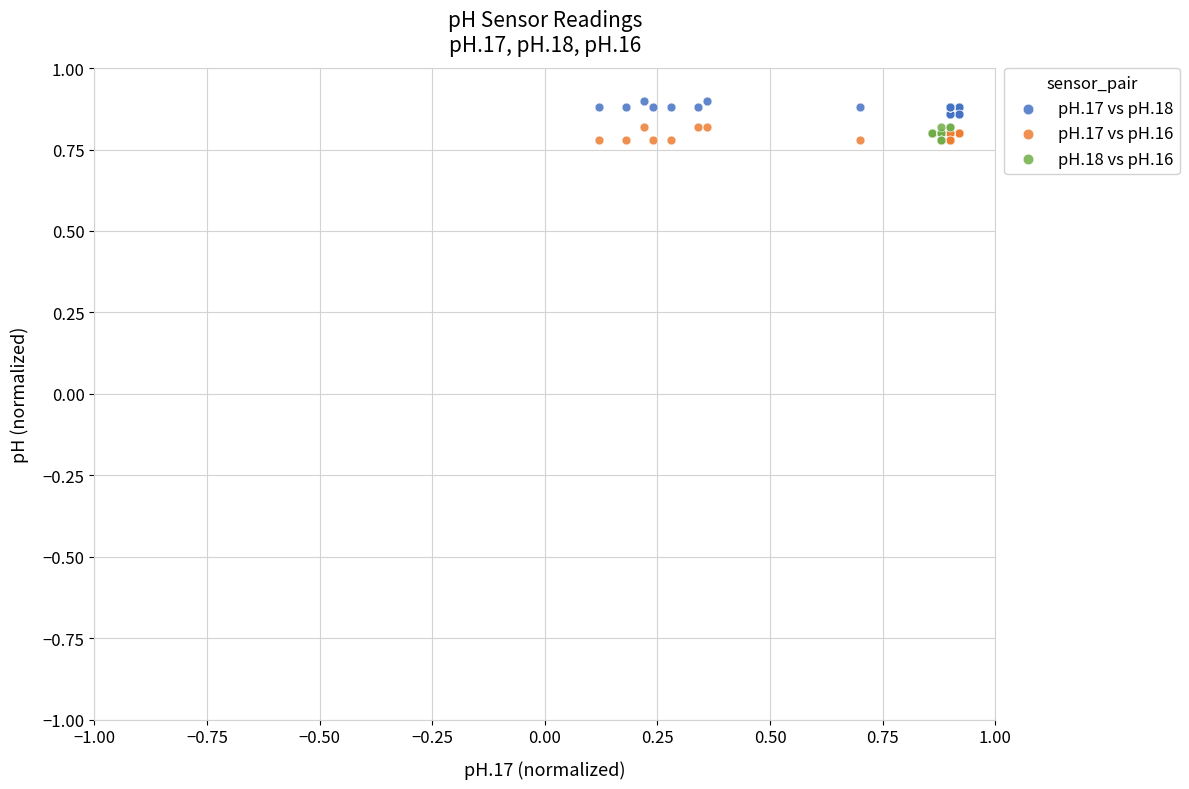

Which series contains the highest Y value?

pH.17 vs pH.18